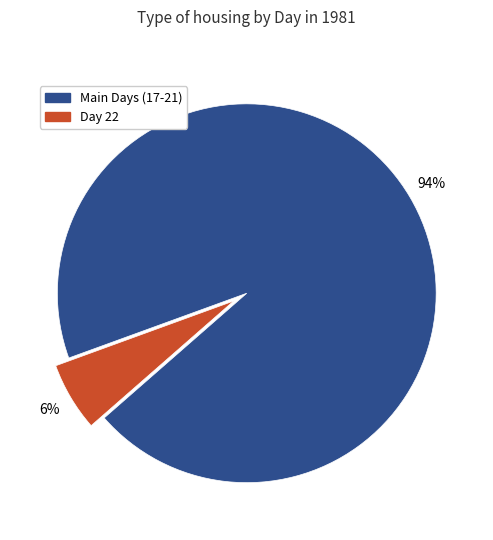

To the nearest percent, what is the difference between the largest and smallest slice percentages?

88%